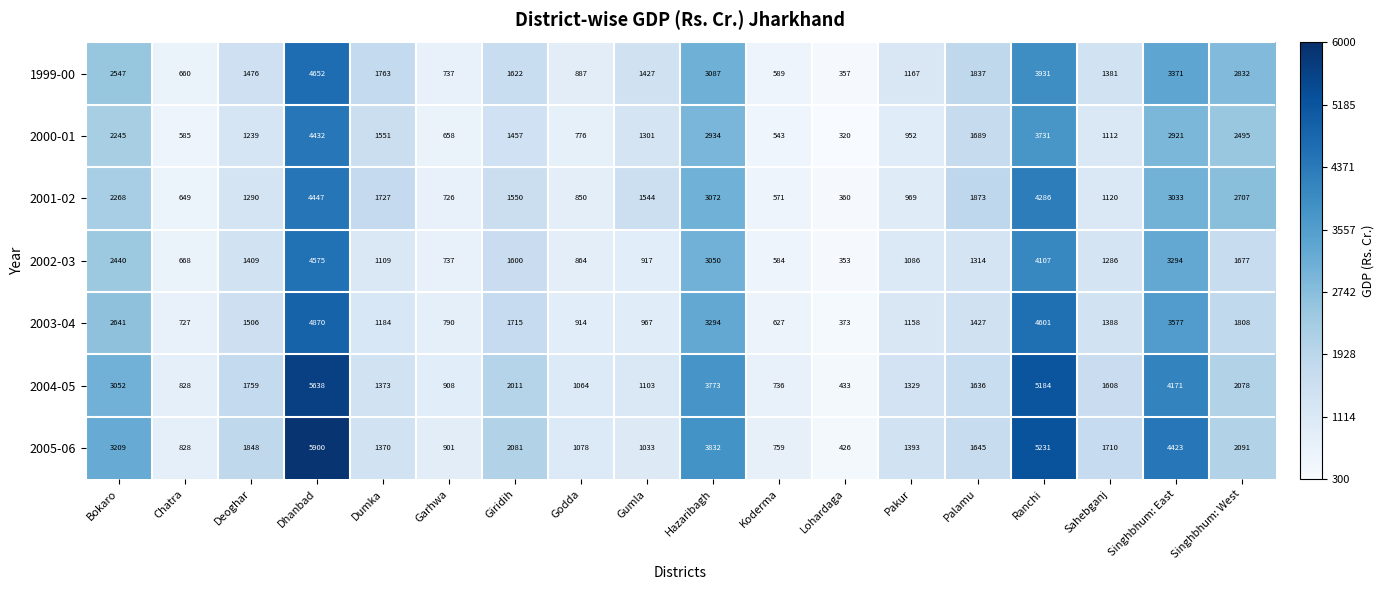

What is the approximate value of 2005-06 at Koderma, to the nearest 50?

750